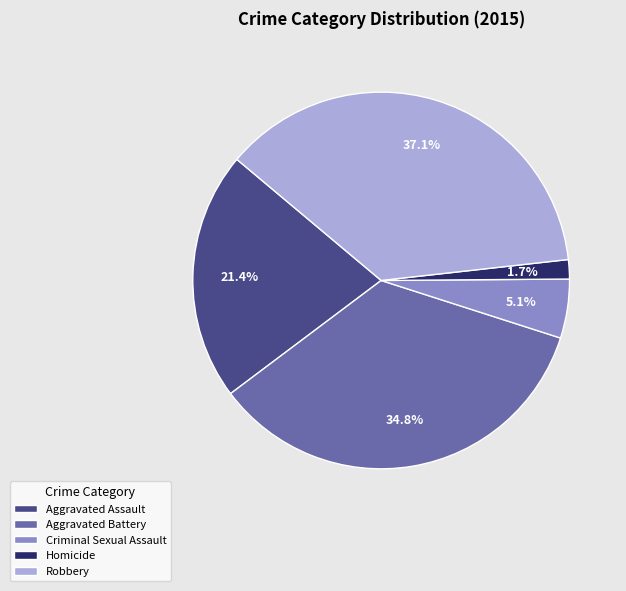

What is the smallest slice in the pie chart?

Homicide